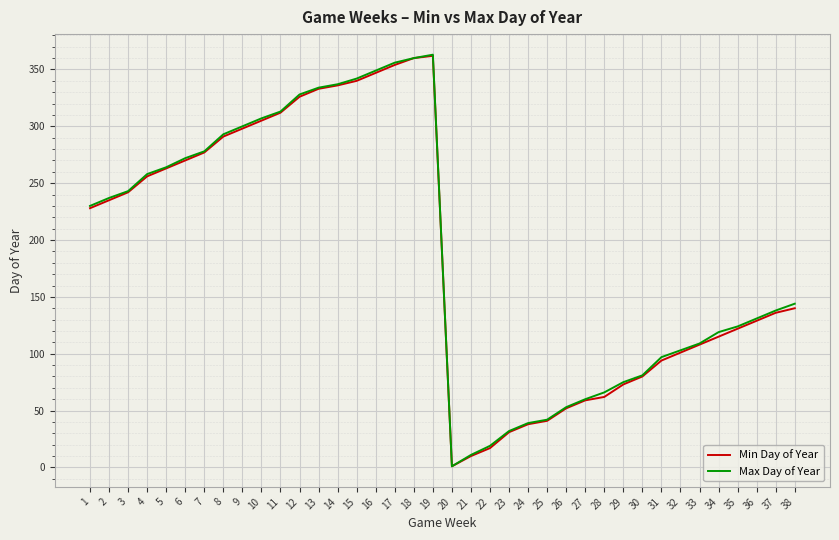

What value does the Max Day of Year series have at 9, to the nearest 10?

300